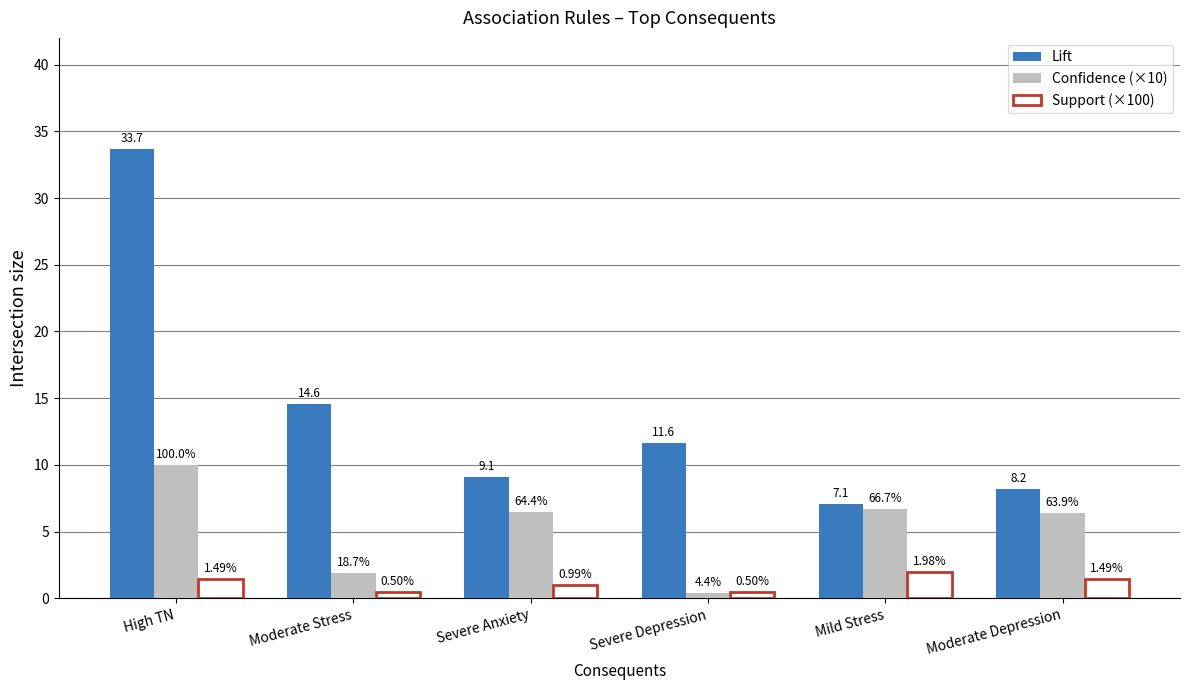

What is the difference between the maximum and minimum values in the Lift series?

26.6